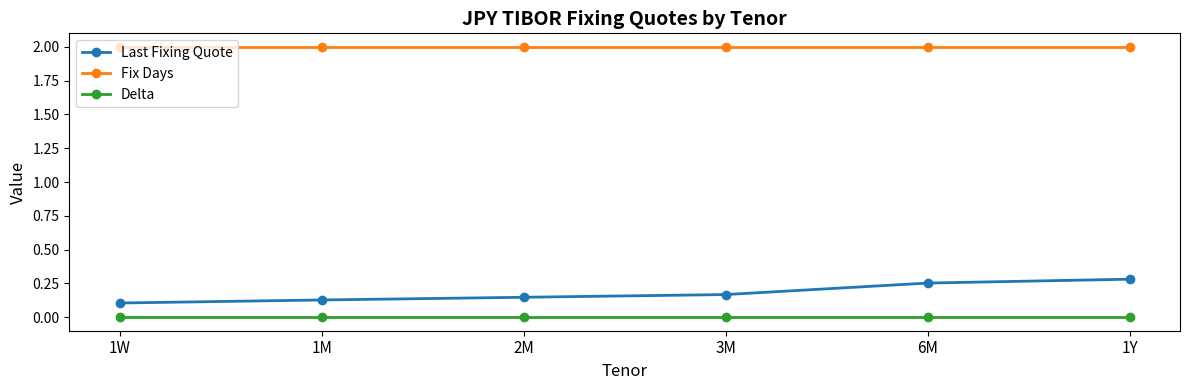

What is the lowest value of the Fix Days series?

2.0